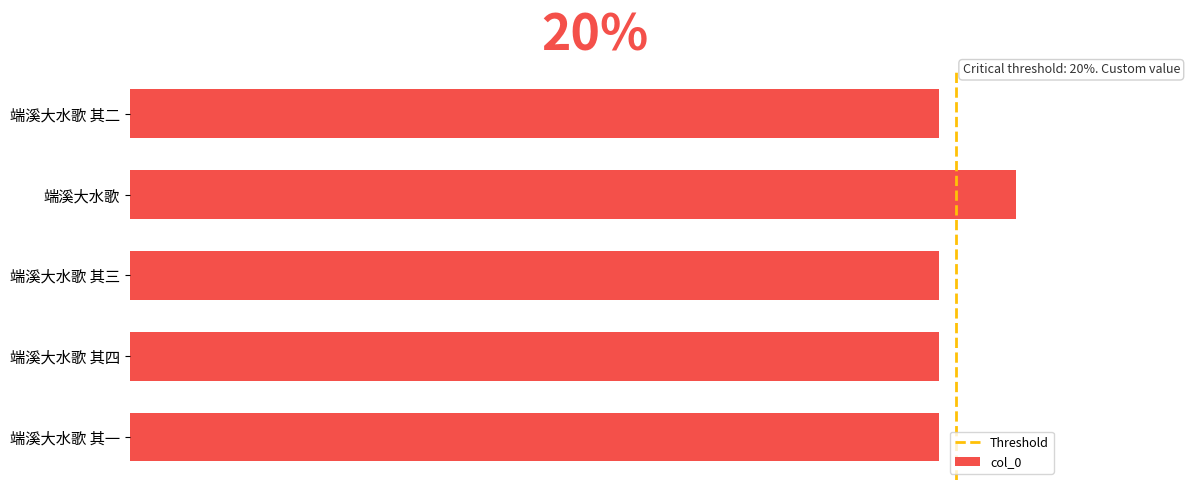

Are the bars horizontal?

Yes